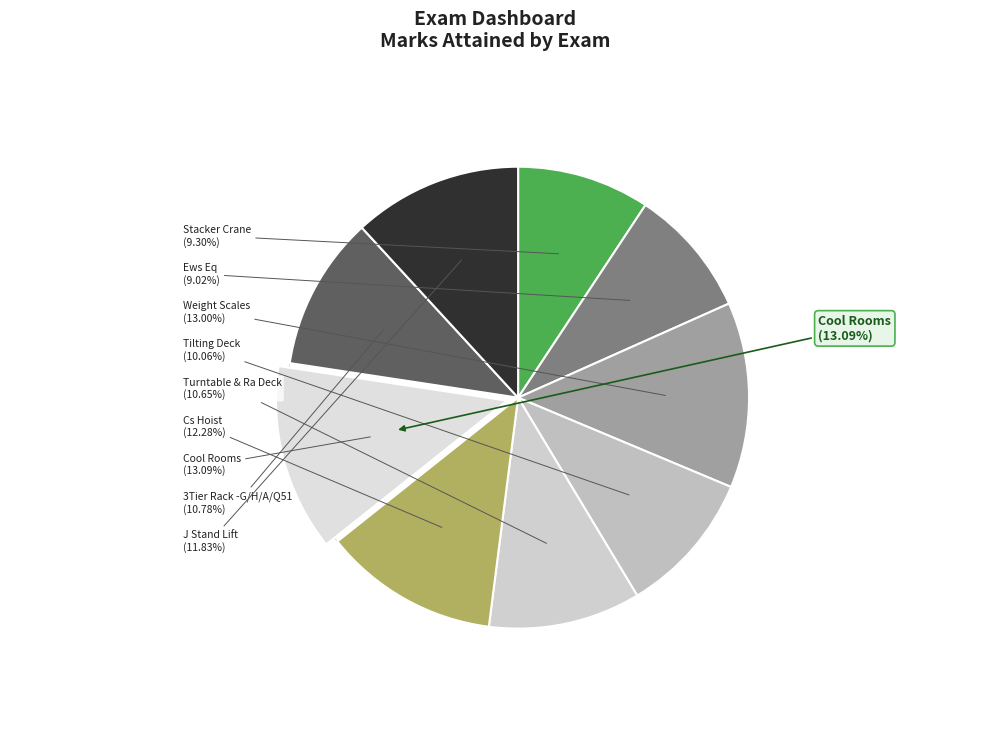

Which slice is the smallest?

Ews Eq